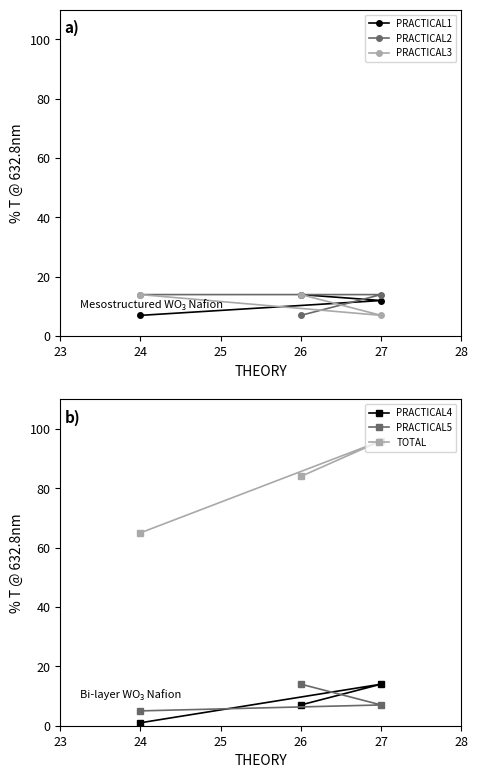

What is the value of the PRACTICAL1 point at the 1st from the left?

7